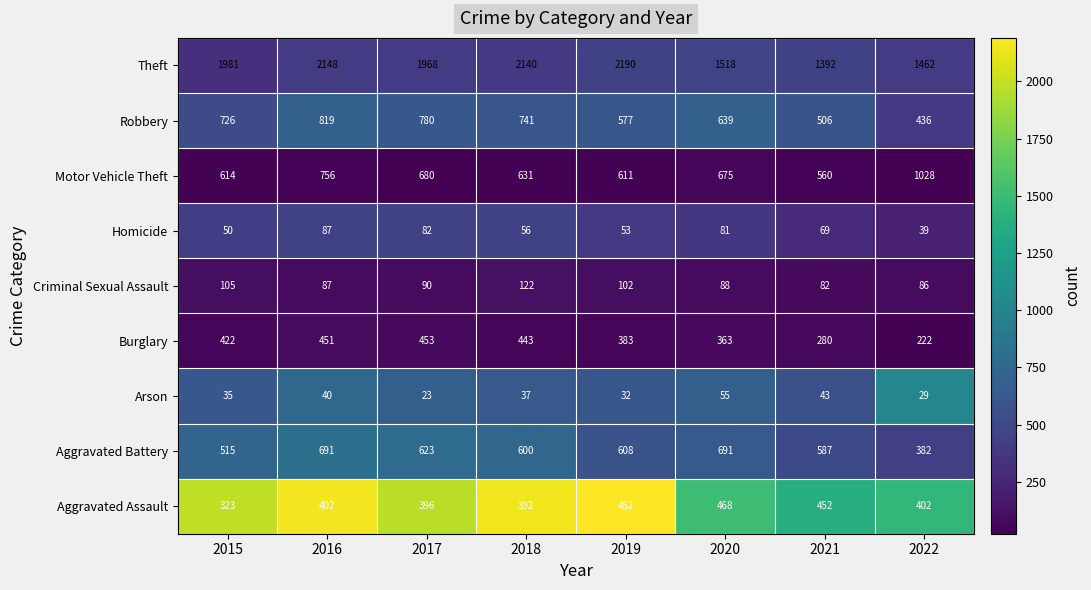

What is the sum of all Robbery values?

5224